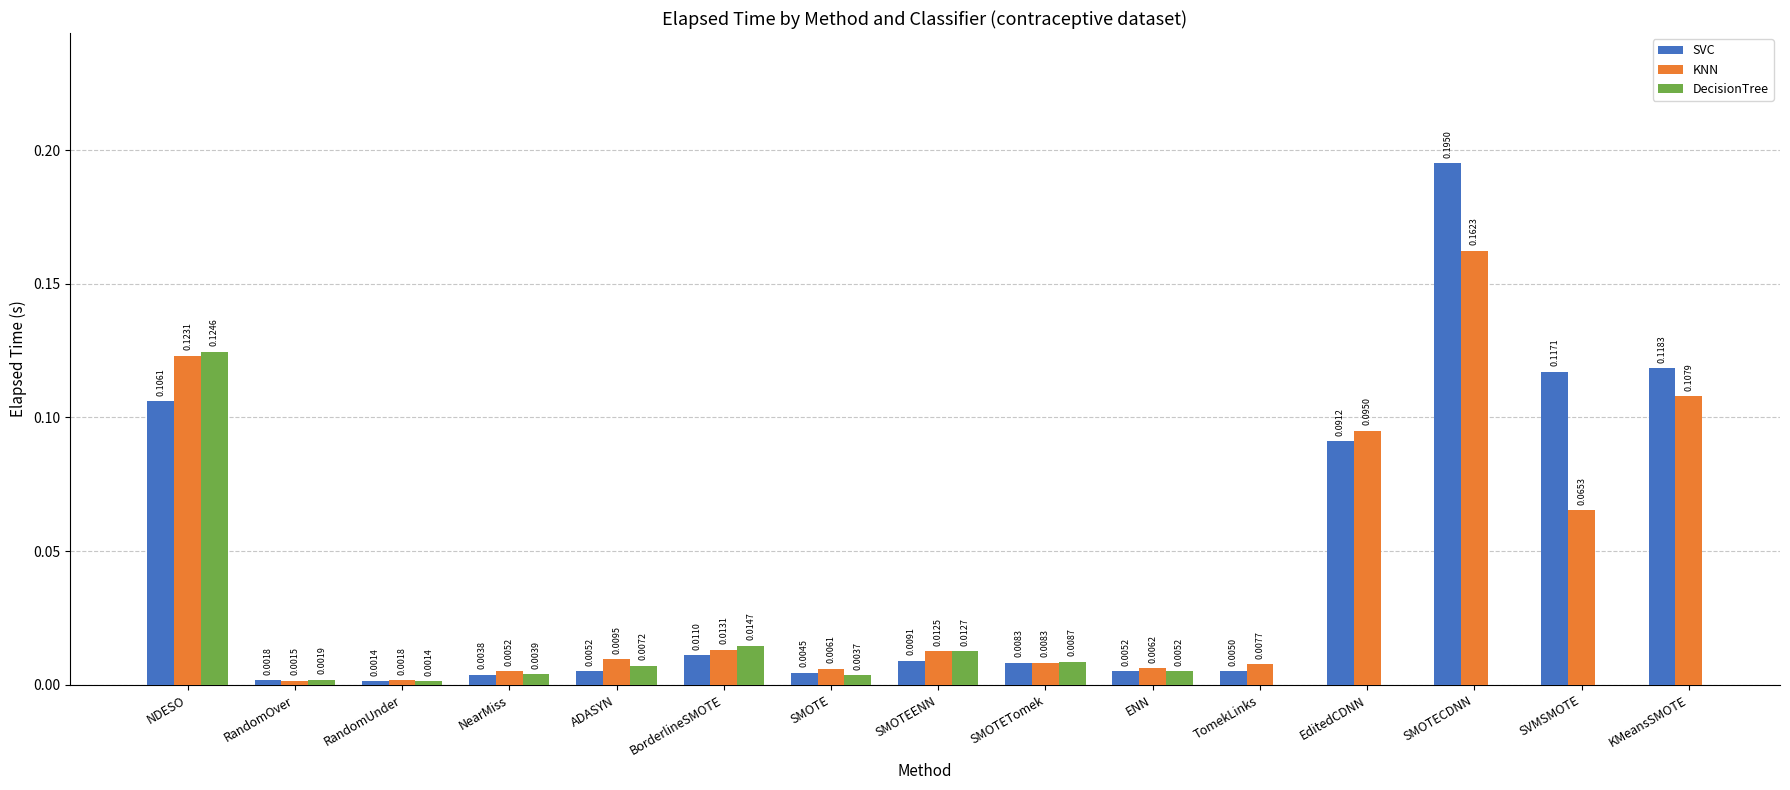

What is the sum of all SVC values?

0.7